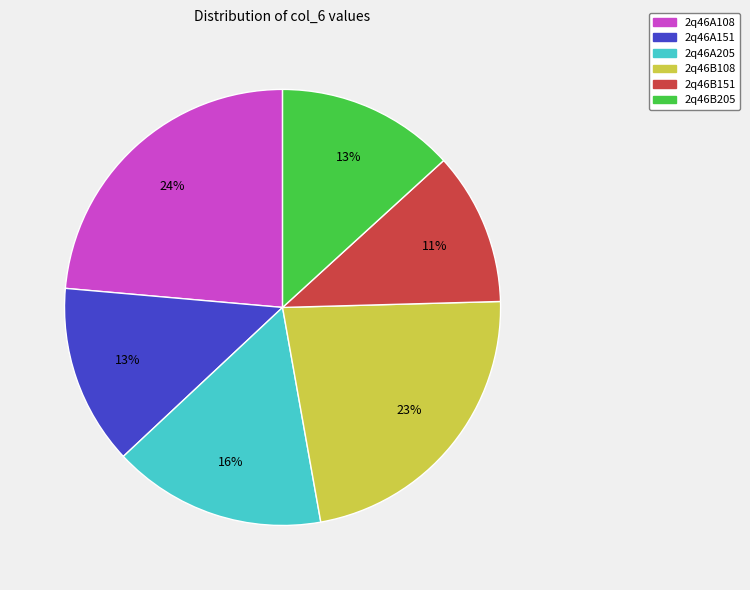

To the nearest percent, what is the average slice percentage?

17%